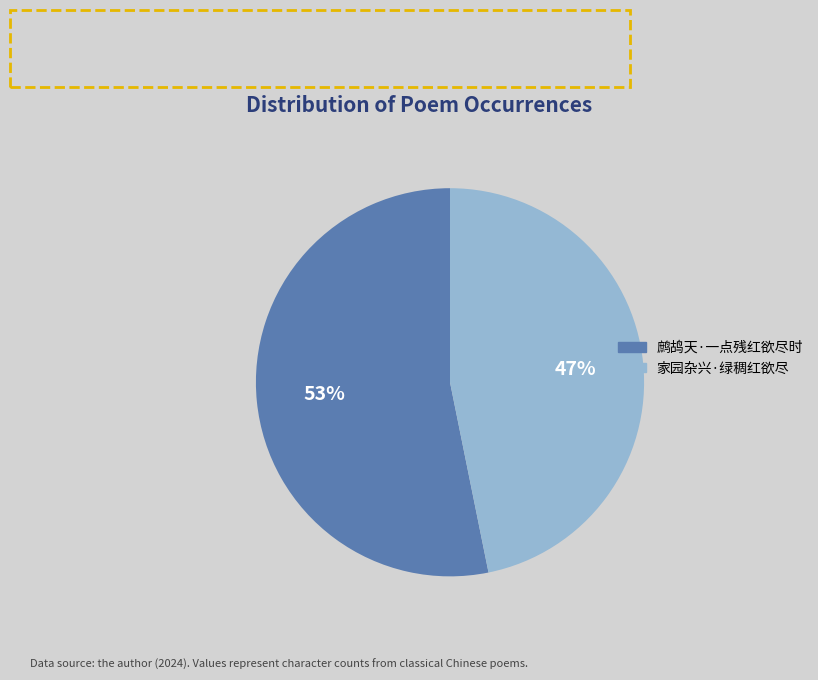

What is the ratio of the value at 鹧鸪天·一点残红欲尽时 to the value at 家园杂兴·绿稠红欲尽?

1.1